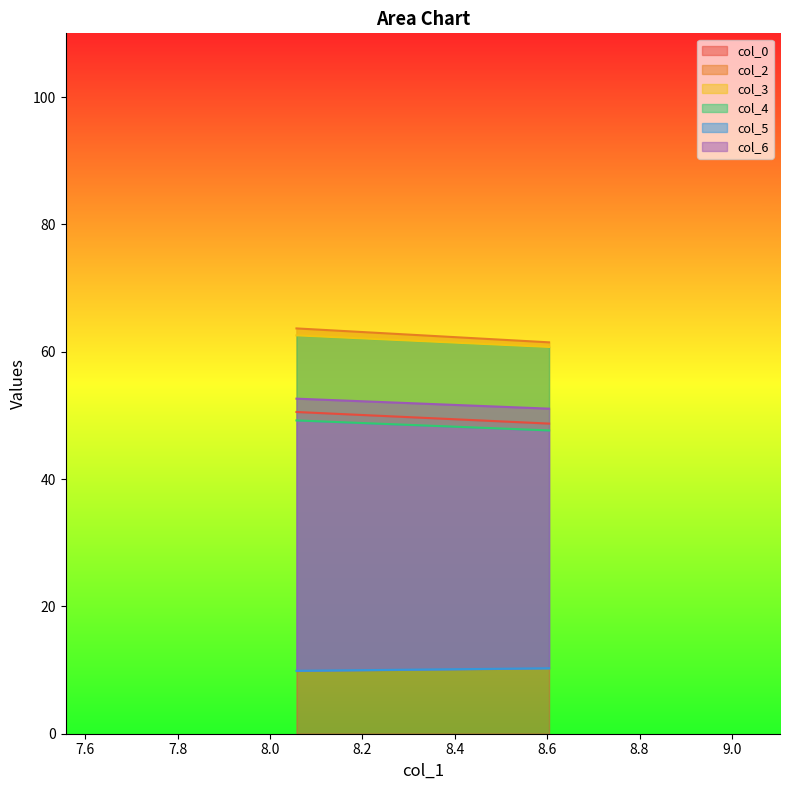

The value of col_3 at 8.604166667 is 60.7. True or false?

True